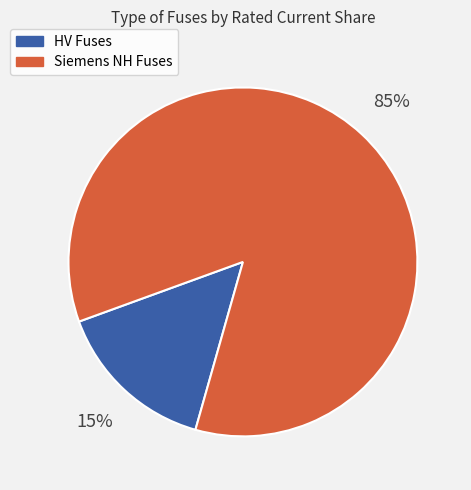

True or false: HV Fuses accounts for 15% of the total.

True